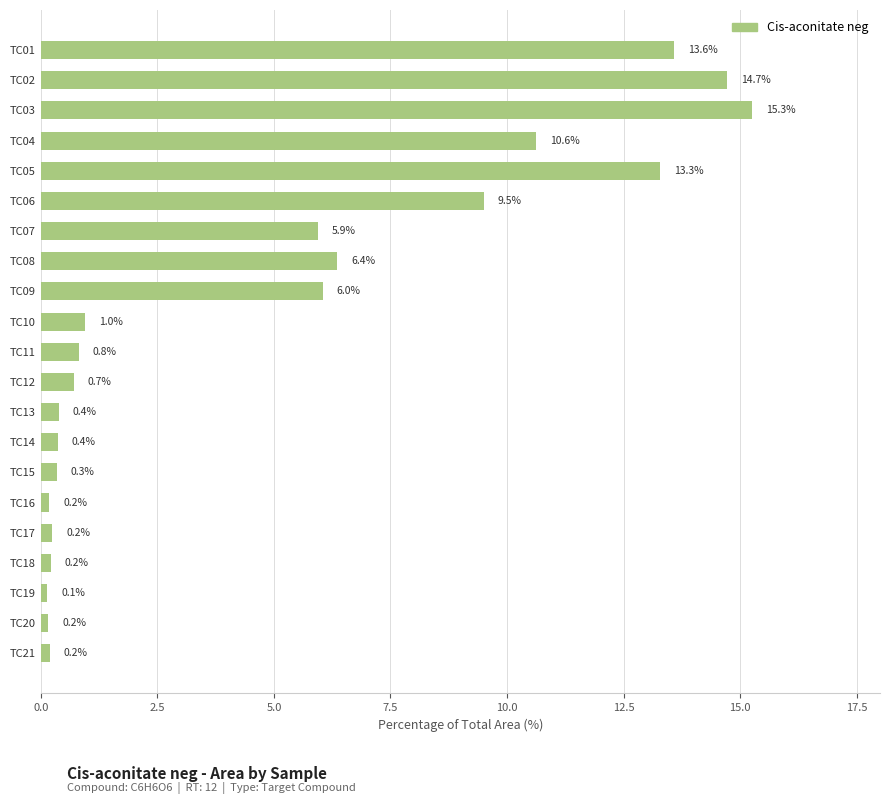

What is the sum of all values?

100.0